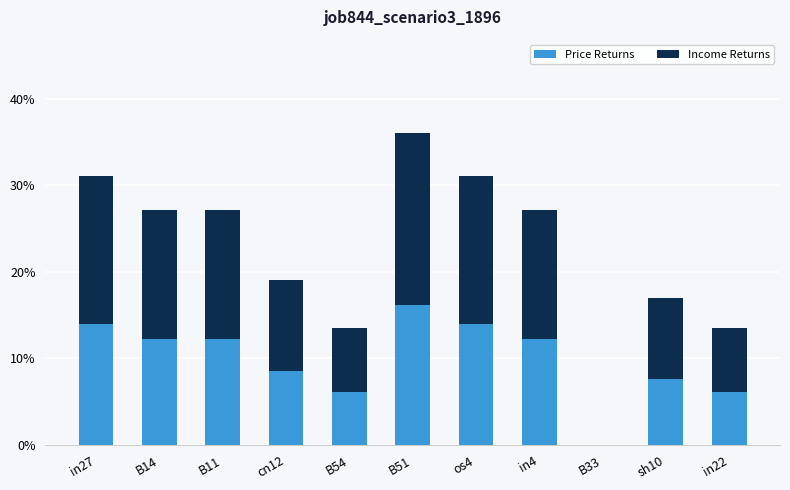

What are all the series names shown in the legend?

Price Returns, Income Returns